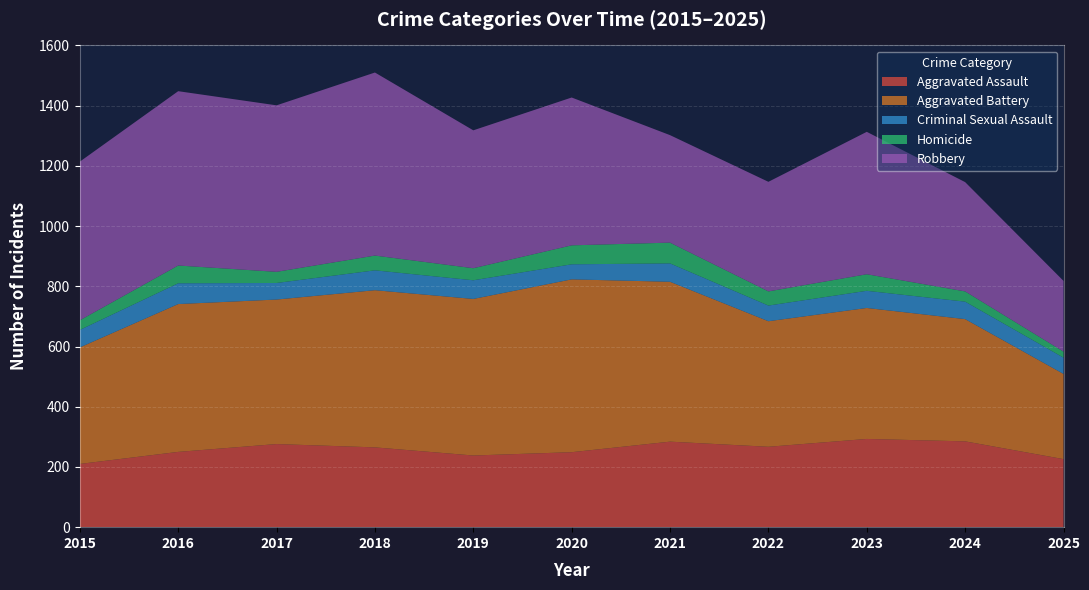

Reading left to right, extract all data points from this chart.

Aggravated Assault: 2015=210	2016=250	2017=276	2018=265	2019=238	2020=249	2021=284	2022=267	2023=293	2024=285	2025=226
Aggravated Battery: 2015=387	2016=491	2017=480	2018=522	2019=520	2020=574	2021=531	2022=417	2023=435	2024=406	2025=283
Criminal Sexual Assault: 2015=58	2016=69	2017=55	2018=66	2019=62	2020=50	2021=61	2022=52	2023=57	2024=58	2025=54
Homicide: 2015=32	2016=59	2017=37	2018=49	2019=40	2020=63	2021=69	2022=47	2023=55	2024=34	2025=20
Robbery: 2015=527	2016=579	2017=553	2018=608	2019=458	2020=491	2021=357	2022=364	2023=473	2024=363	2025=235